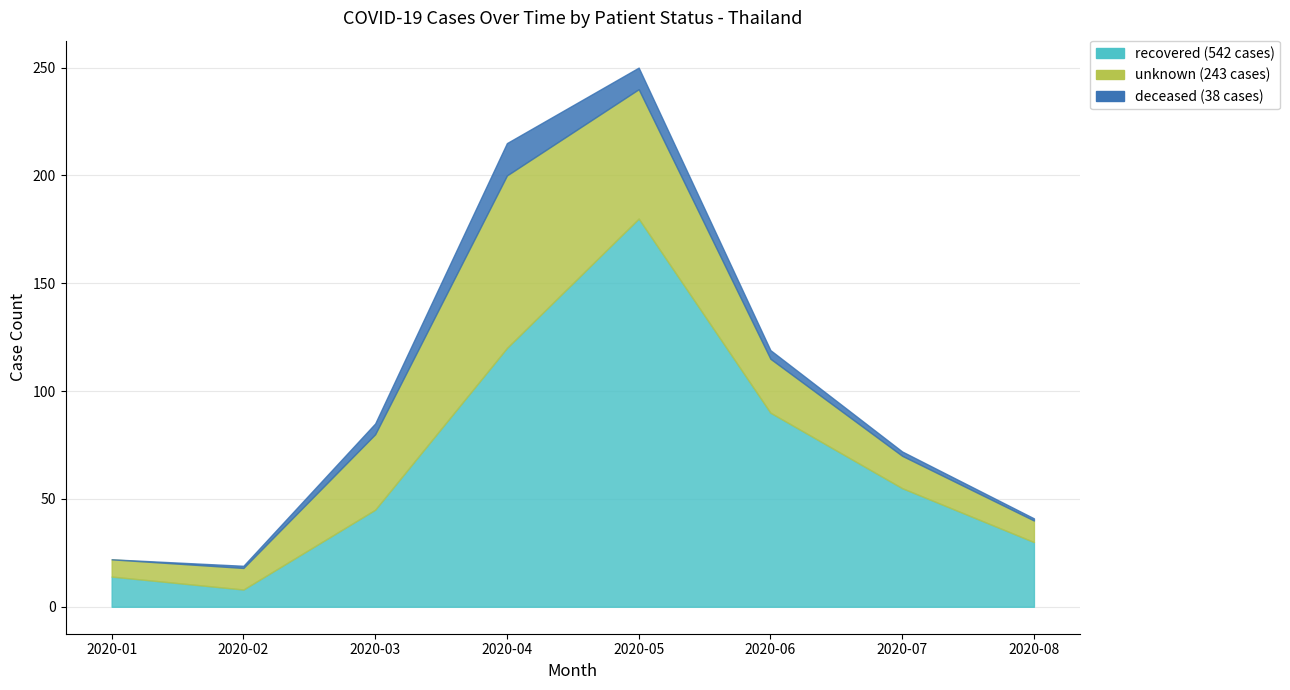

Reading left to right, transcribe all the data shown in this chart.

recovered: 14	8	45	120	180	90	55	30
unknown: 8	10	35	80	60	25	15	10
deceased: 0	1	5	15	10	4	2	1